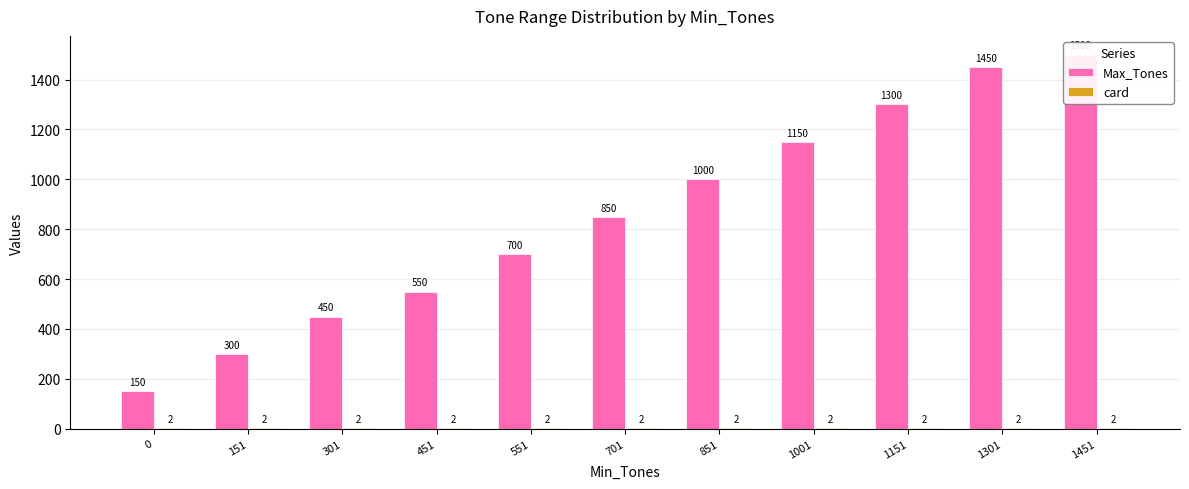

Which series has the widest spread of values?

Max_Tones